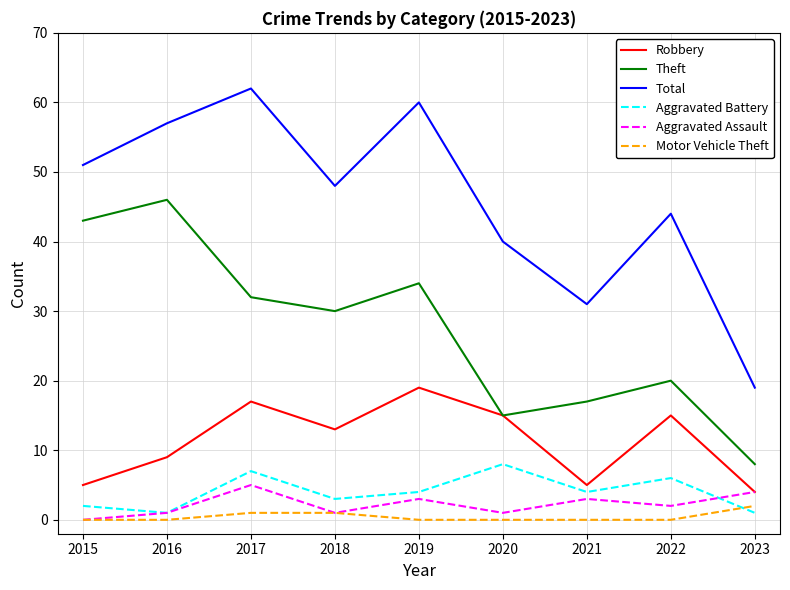

True or false: Total and Robbery intersect in this chart.

False